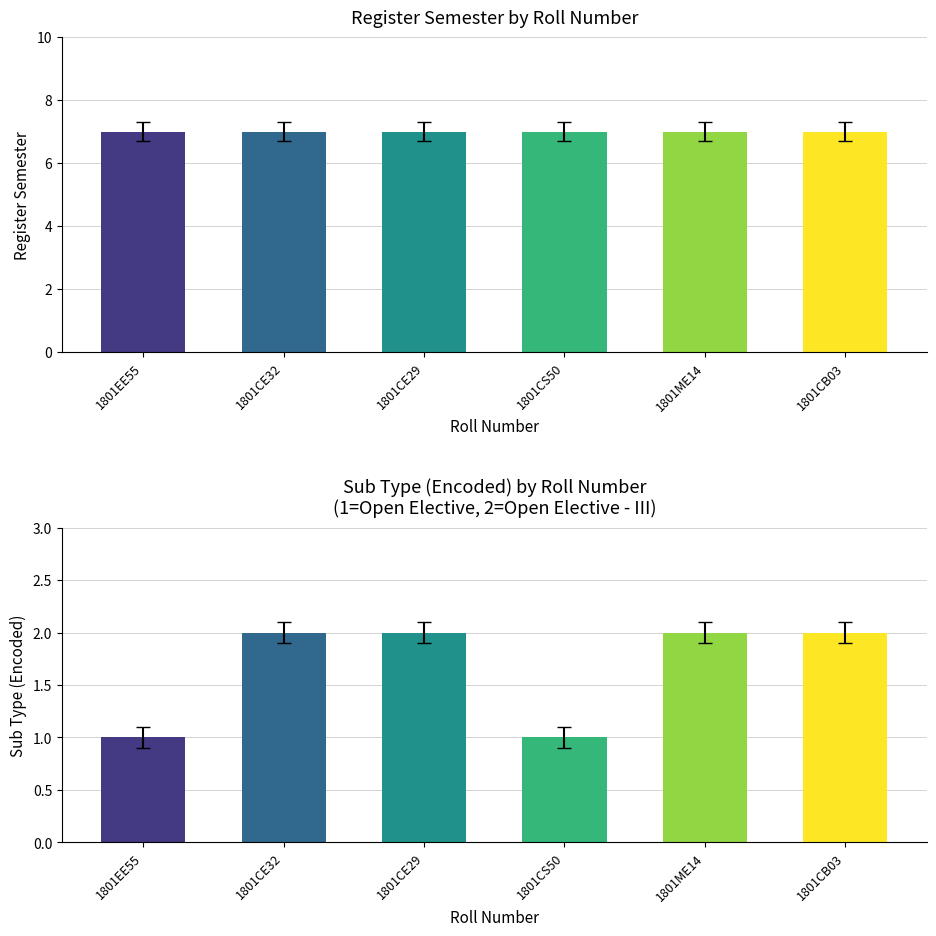

What is the difference between the highest and lowest values at 1801CE29?

5